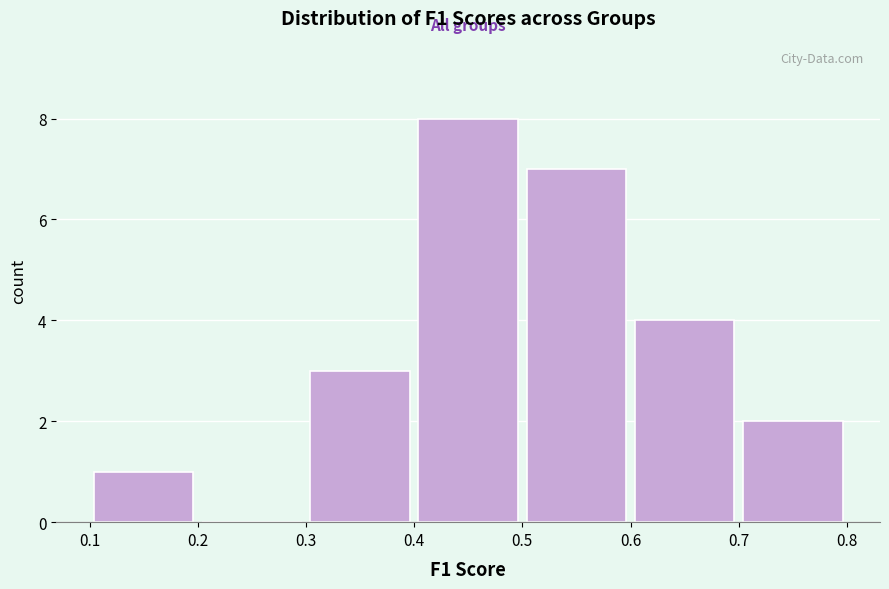

Over which range of the x-axis is the bar tallest?

0.4 to 0.5